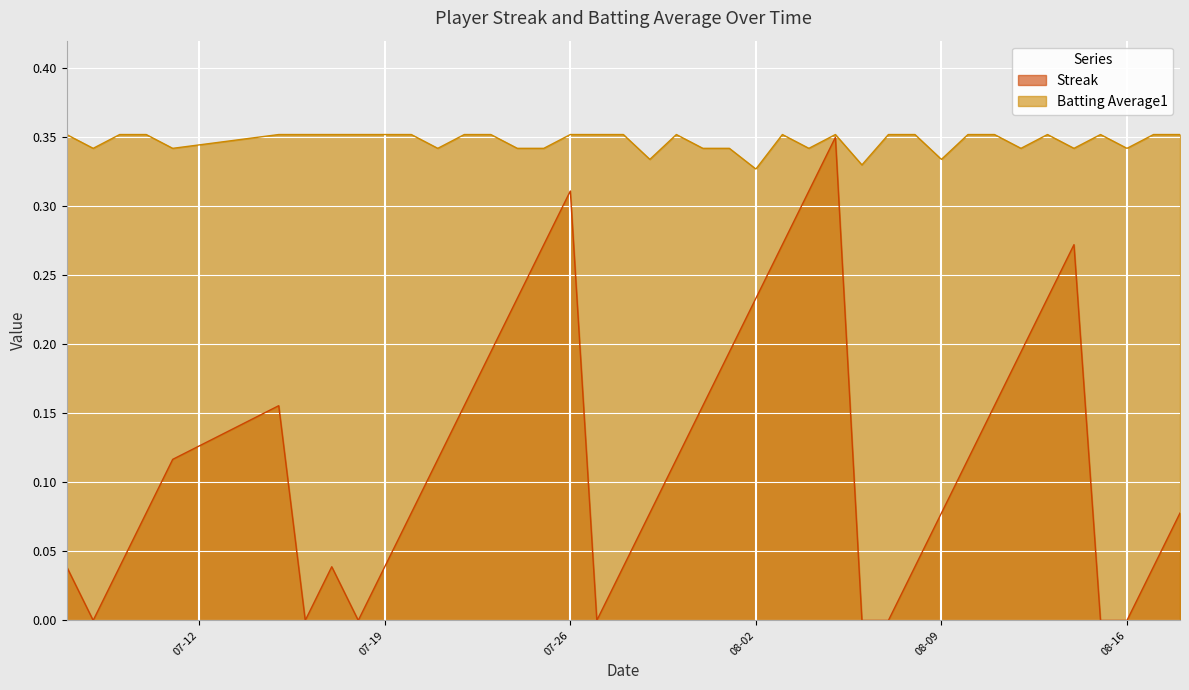

What is the sum of the Batting Average1 values at 2010-07-16 and 2010-08-10?

0.7